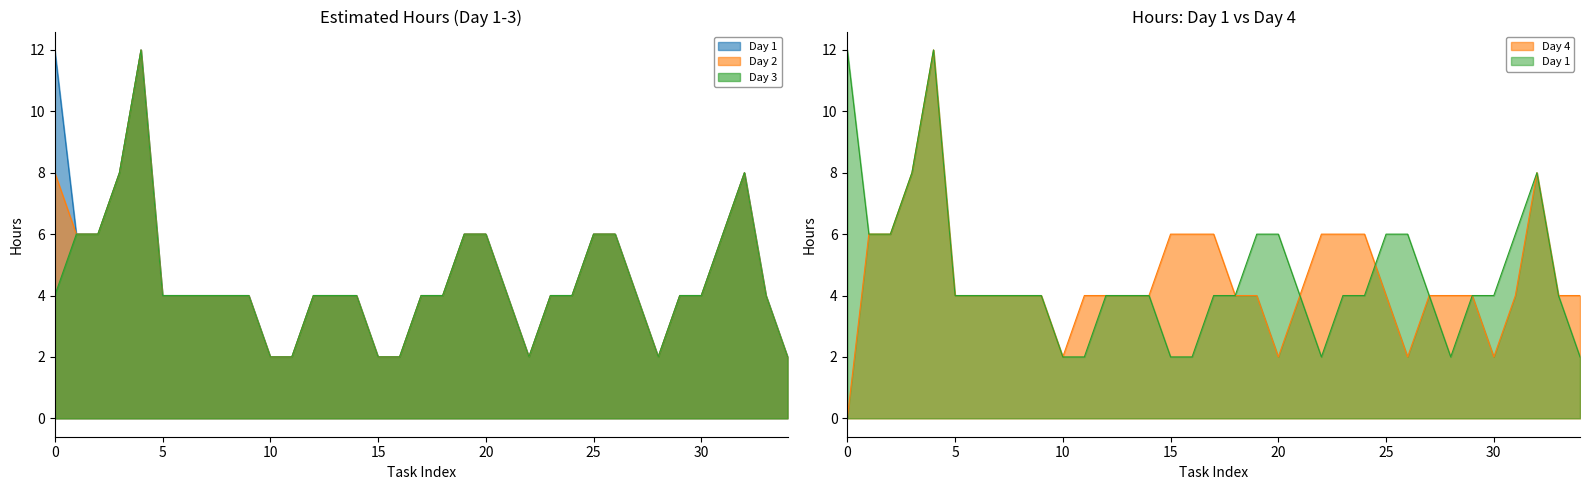

Where is the first local maximum for Day 3?

12